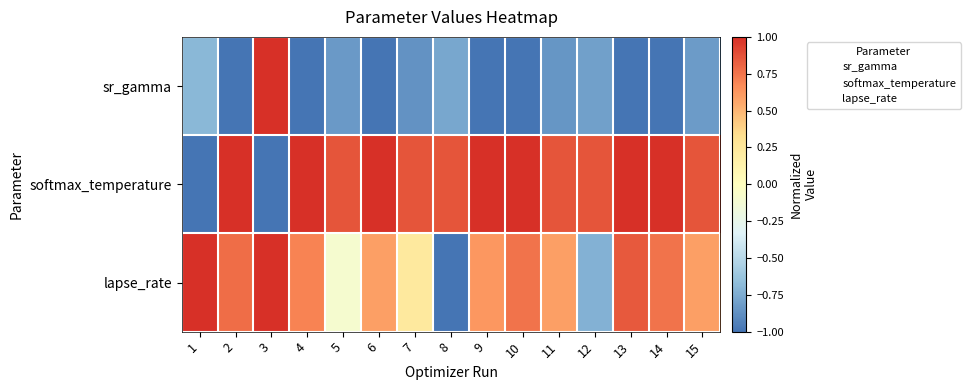

At which category is the sum across all series the highest?

3